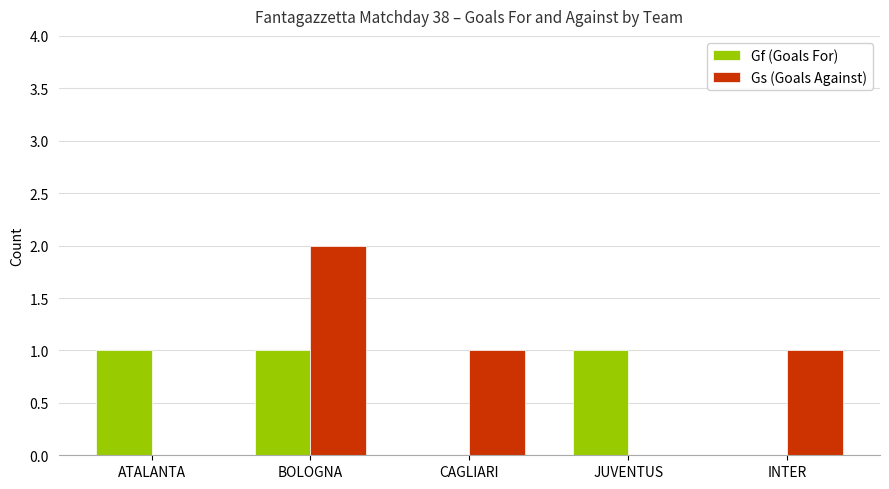

True or false: Gs (Goals Against) has a value of 2 at BOLOGNA.

True